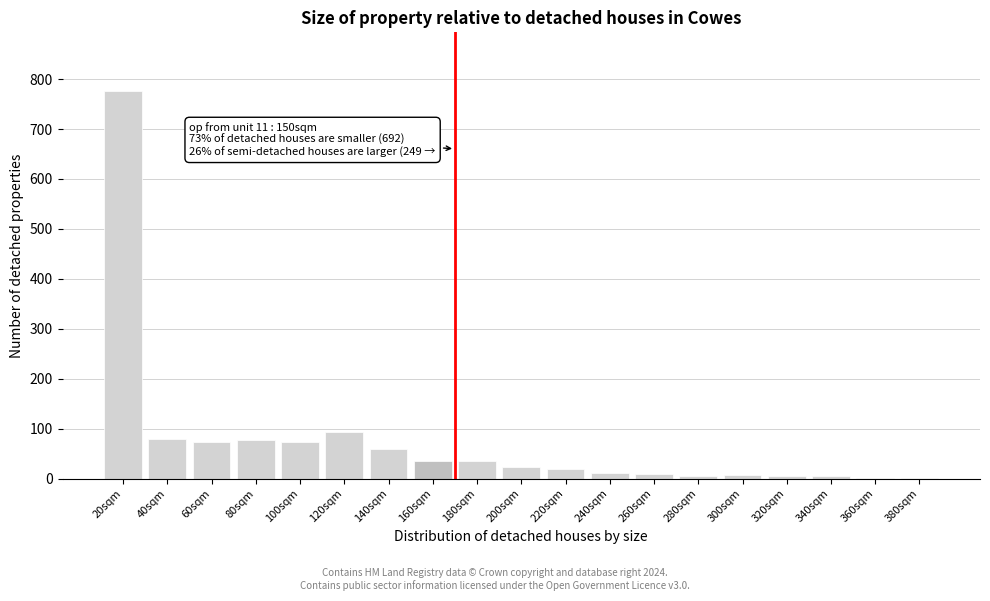

Where is the data nearest to the value 389?

120sqm